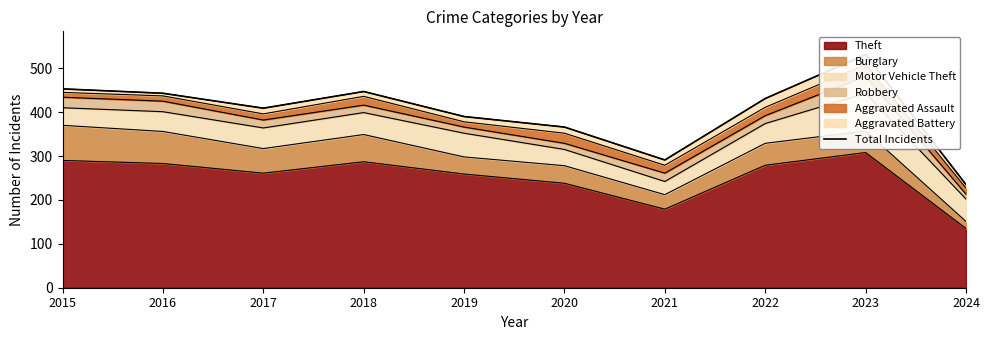

True or false: the data shows 366 at 2020.

True